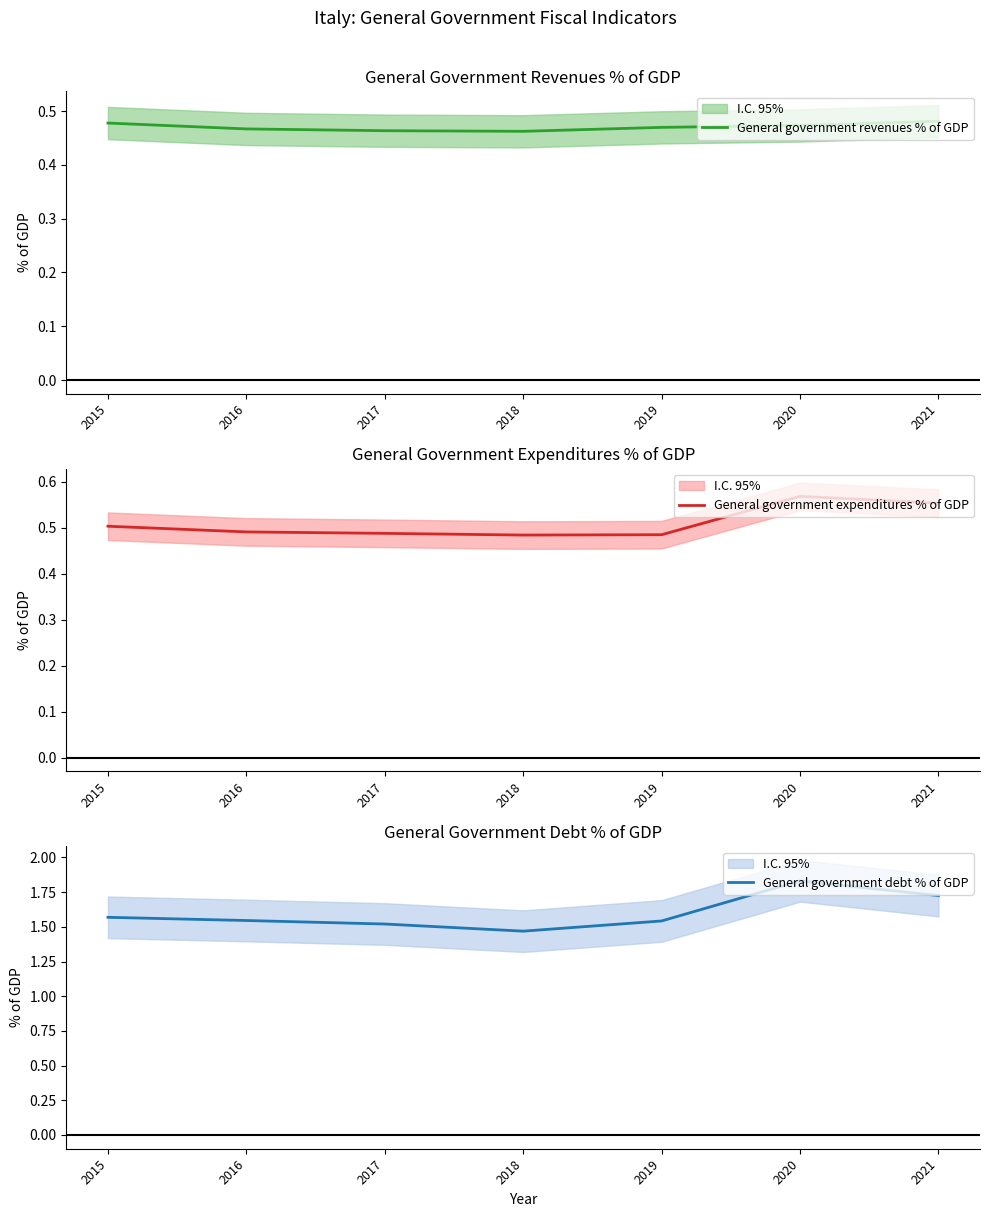

Which series has the largest range (max minus min)?

General government debt % of GDP